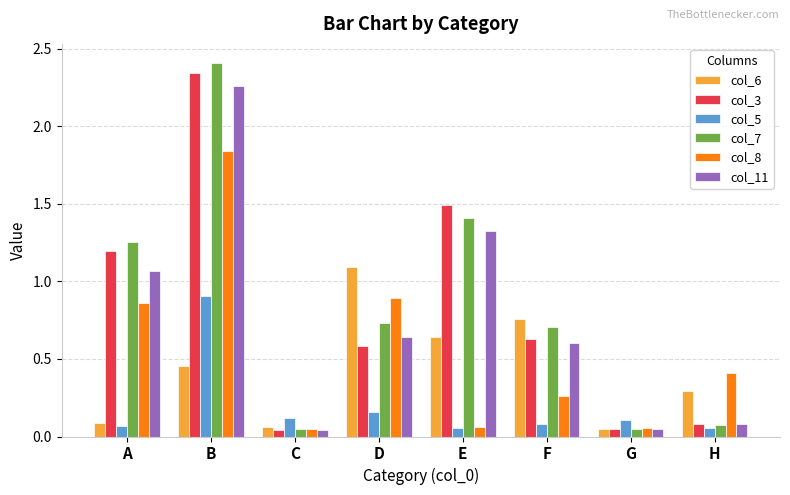

Which series has the largest range (max minus min)?

col_7